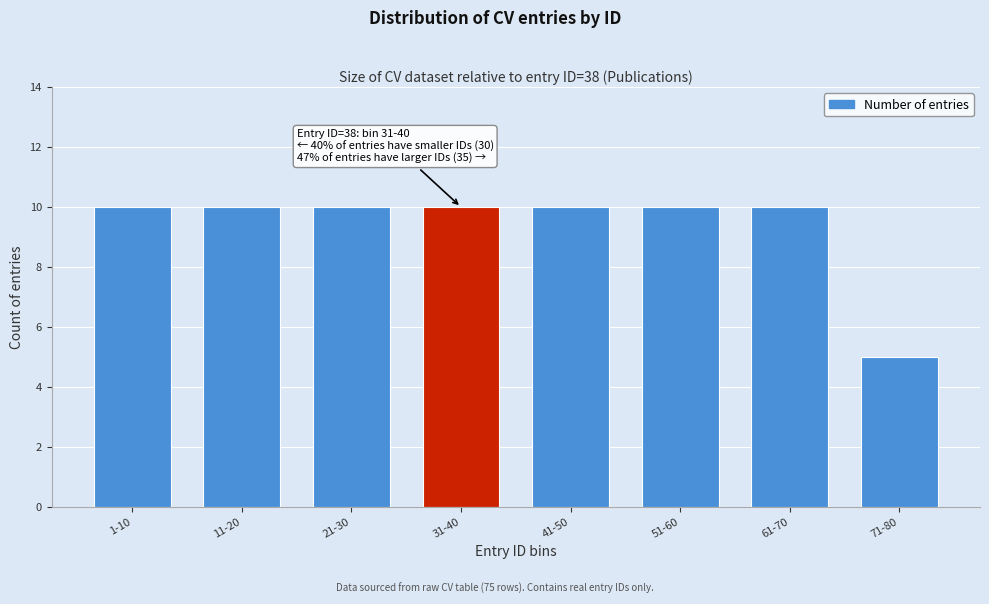

Reading right to left, list all the values displayed in this chart.

5	10	10	10	10	10	10	10